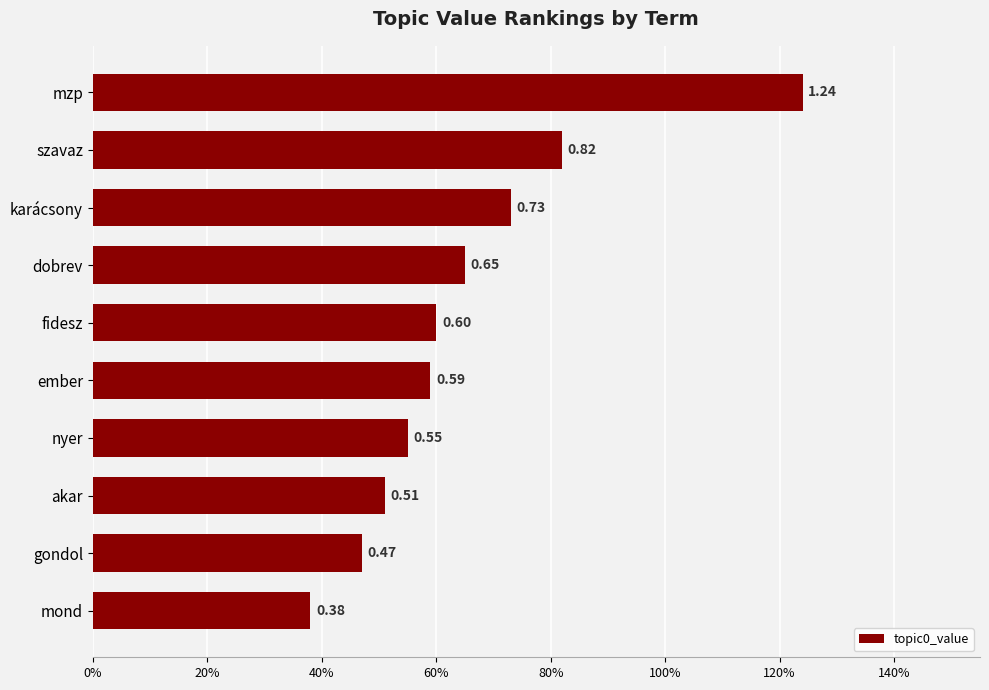

At which category does the chart reach its peak across all series?

mzp